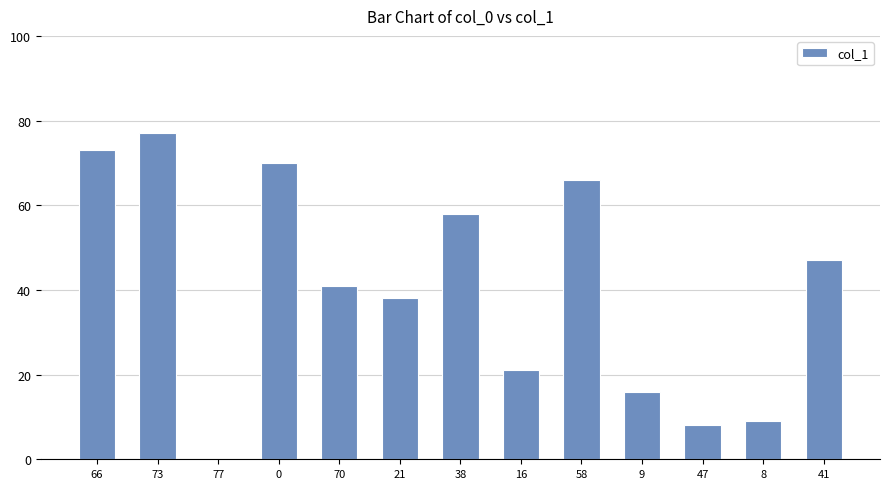

How many series are shown in this chart?

1